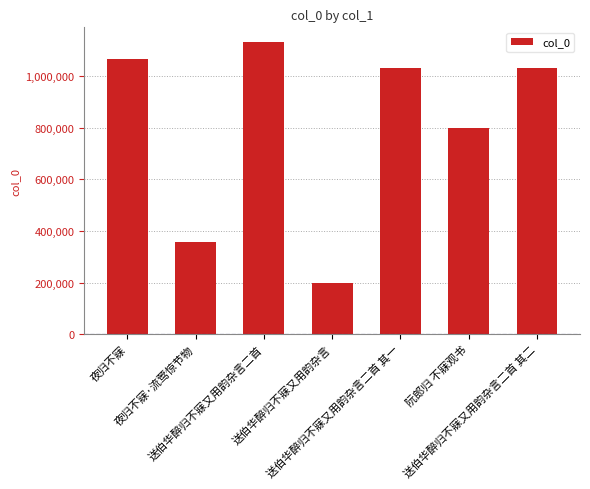

The chart shows a value of 797337 at 阮郎归 不寐观书. True or false?

True